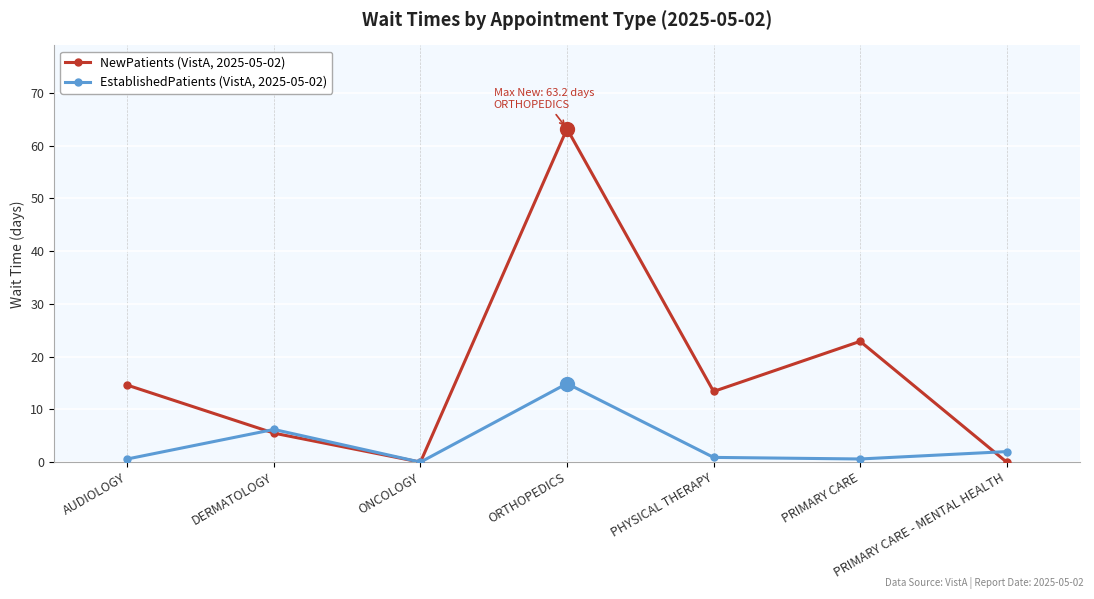

What is the maximum value shown in the chart?

63.2